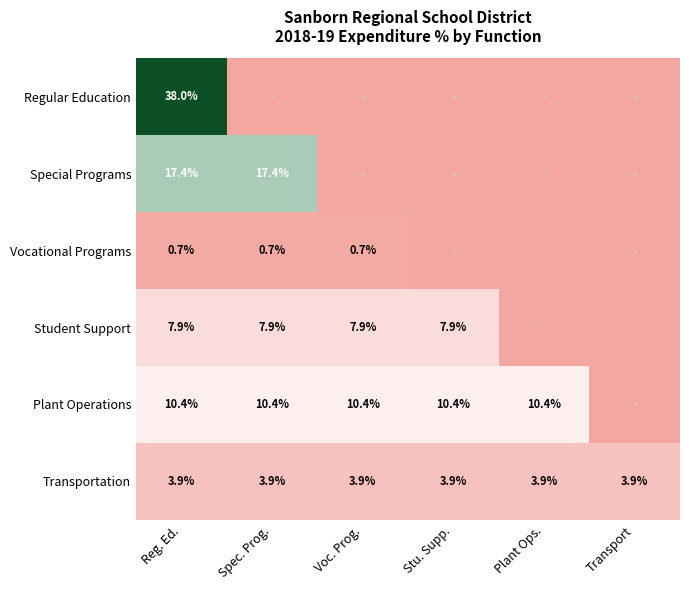

Count the number of data series in this chart.

6